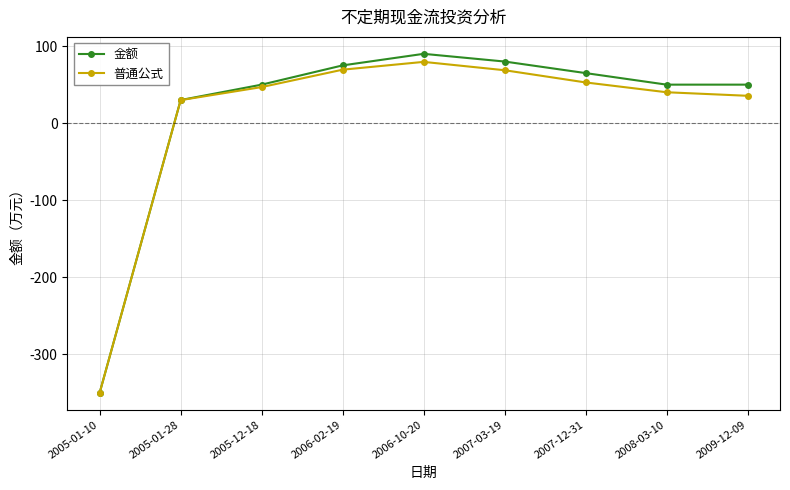

True or false: 普通公式 has more than 2 interior local peaks.

False